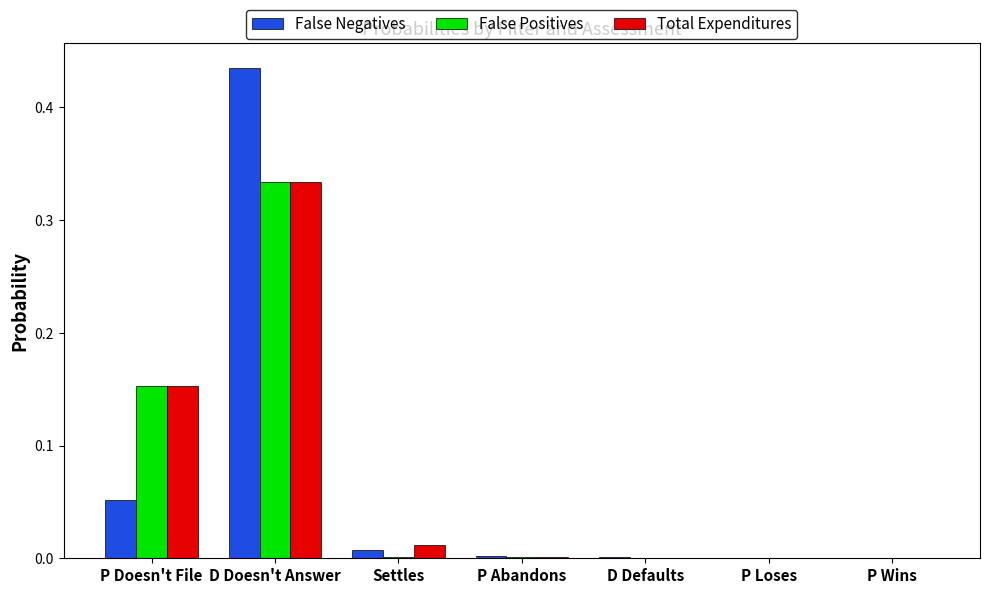

Is it true that Total Expenditures equals 0.0 at Settles?

True